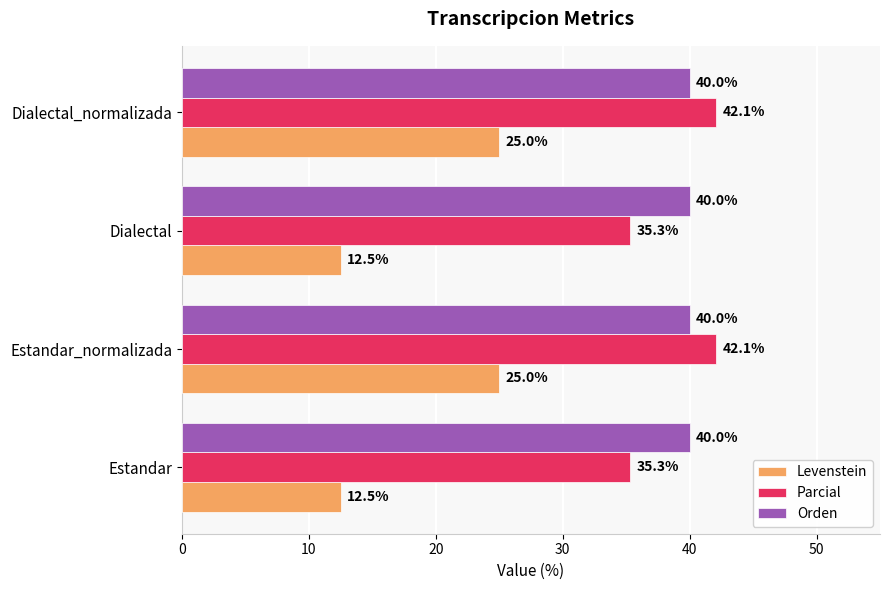

What is the spread (max minus min) of values at Estandar_normalizada?

17.1